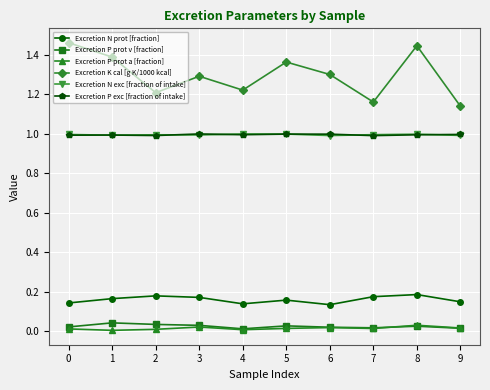

How many lines are shown in the chart?

6